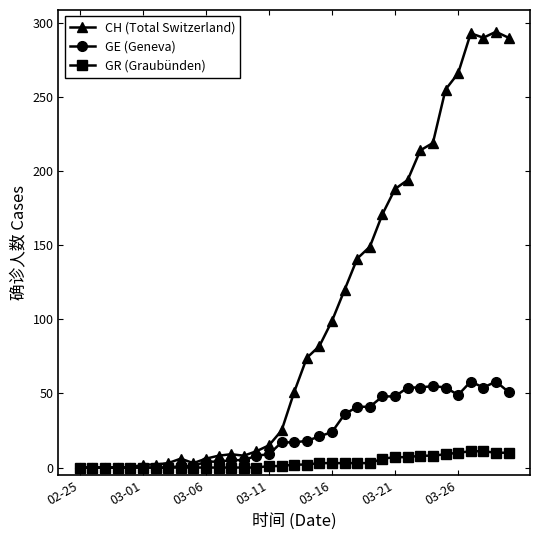

Which series has the largest range (max minus min)?

CH (Total Switzerland)